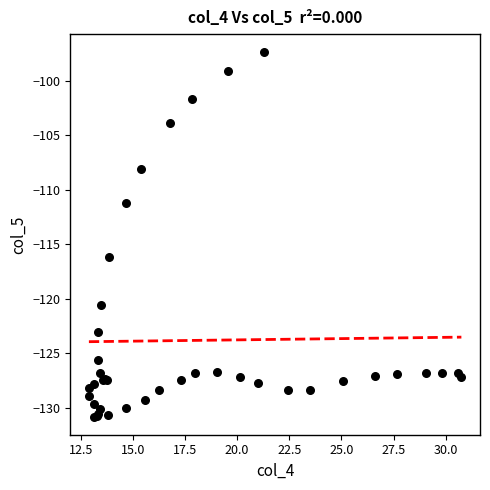

What Y value in the scatter plot is closest to -114?

-116.2